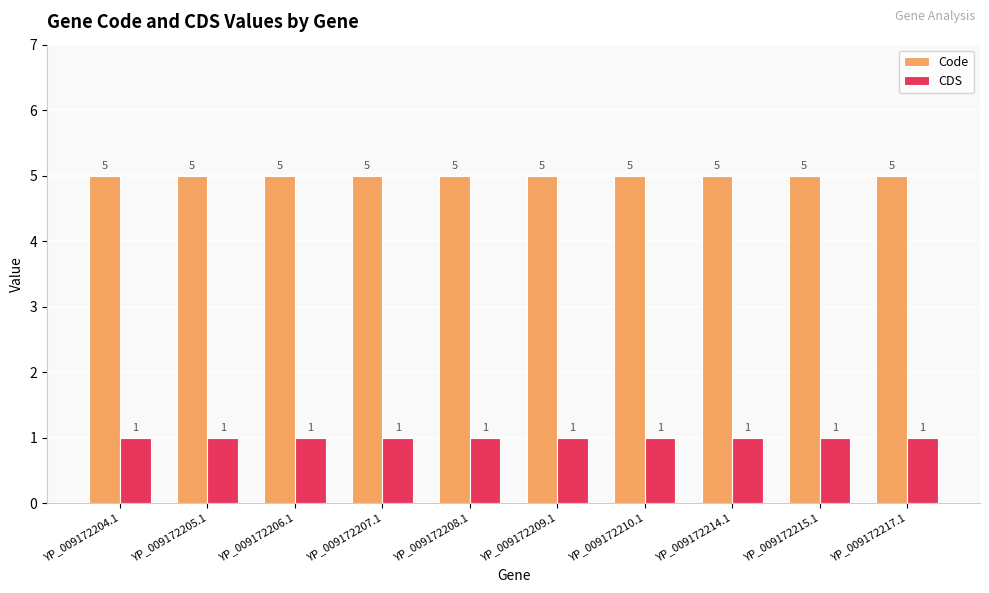

True or false: Code has a value of 2 at YP_009172215.1.

False